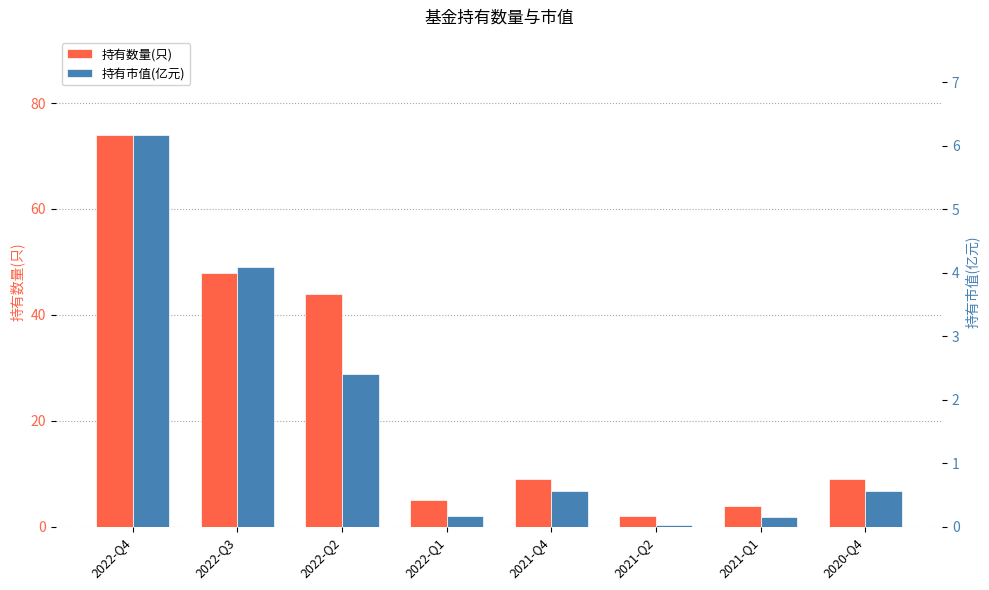

Reading left to right, transcribe all the data shown in this chart.

持有数量(只): 2022-Q4=74.0	2022-Q3=48.0	2022-Q2=44.0	2022-Q1=5.0	2021-Q4=9.0	2021-Q2=2.0	2021-Q1=4.0	2020-Q4=9.0
持有市值(亿元): 2022-Q4=6.2	2022-Q3=4.1	2022-Q2=2.4	2022-Q1=0.2	2021-Q4=0.6	2021-Q2=0.0	2021-Q1=0.2	2020-Q4=0.6